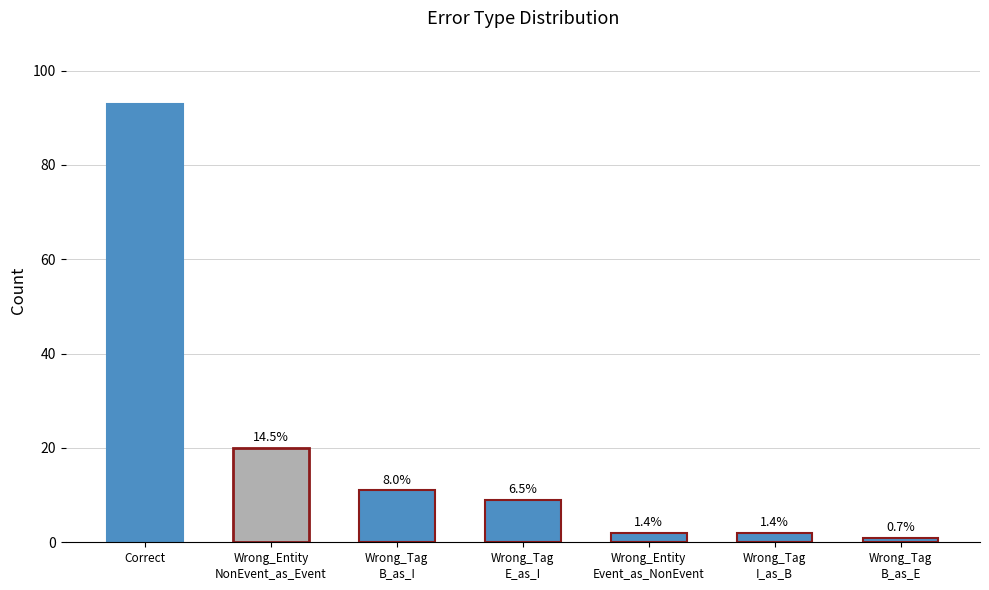

Does the chart contain stacked bars?

No